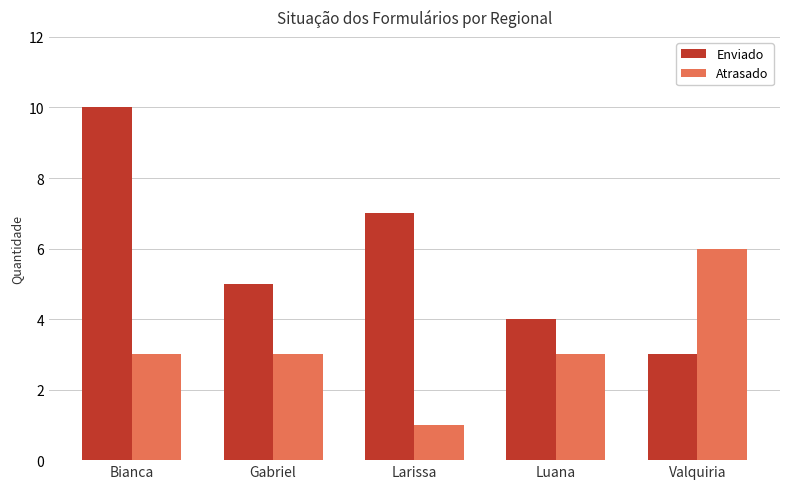

What is the minimum value shown in the chart?

1